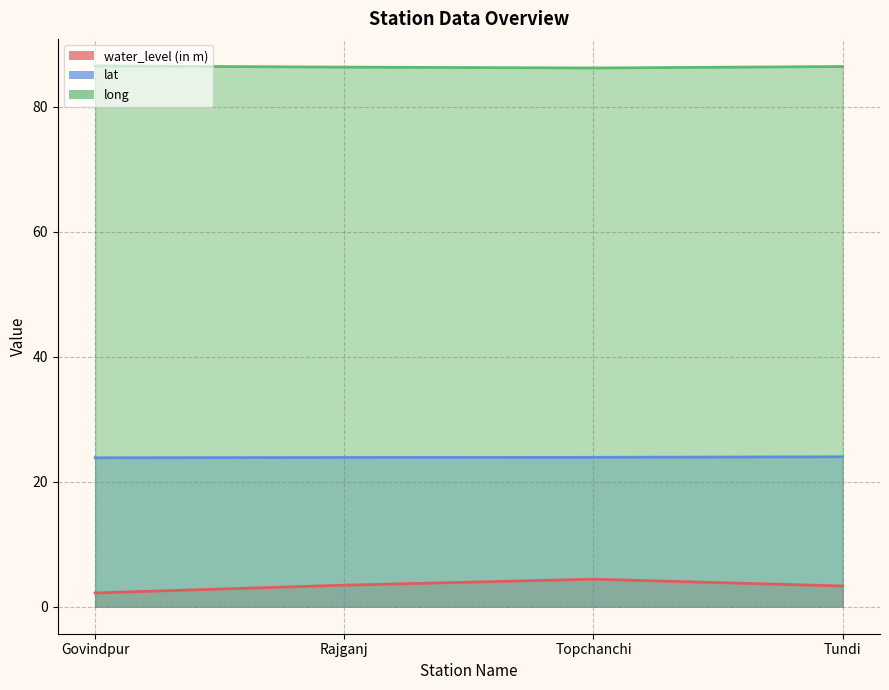

What is the greatest value displayed?

86.5